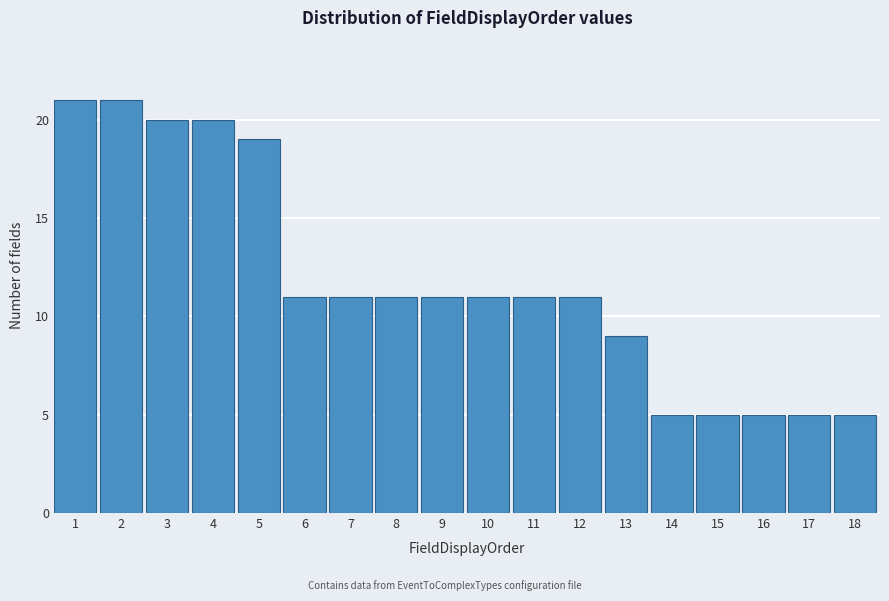

Reading right to left, list all the values displayed in this chart.

18=5	17=5	16=5	15=5	14=5	13=9	12=11	11=11	10=11	9=11	8=11	7=11	6=11	5=19	4=20	3=20	2=21	1=21